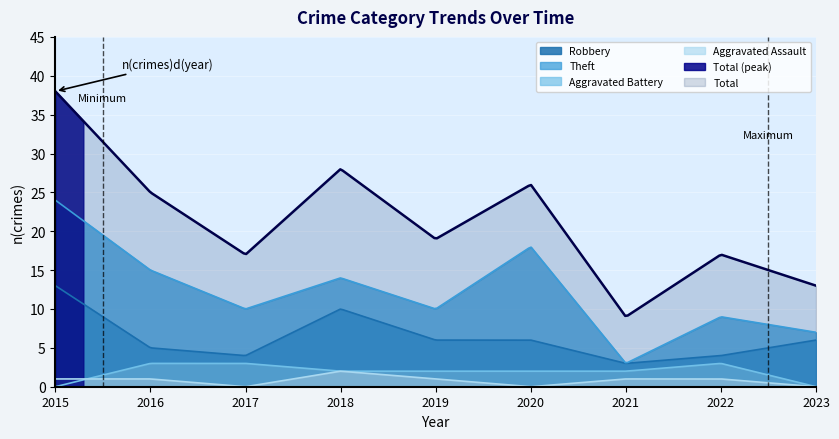

Rank the categories by Theft value from lowest to highest.

2021, 2023, 2022, 2017, 2019, 2018, 2016, 2020, 2015